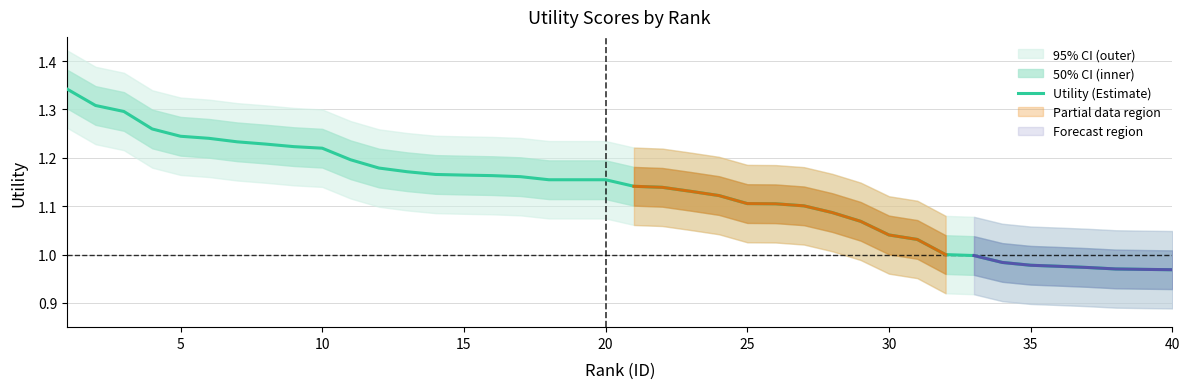

How many data points are above 1?

31